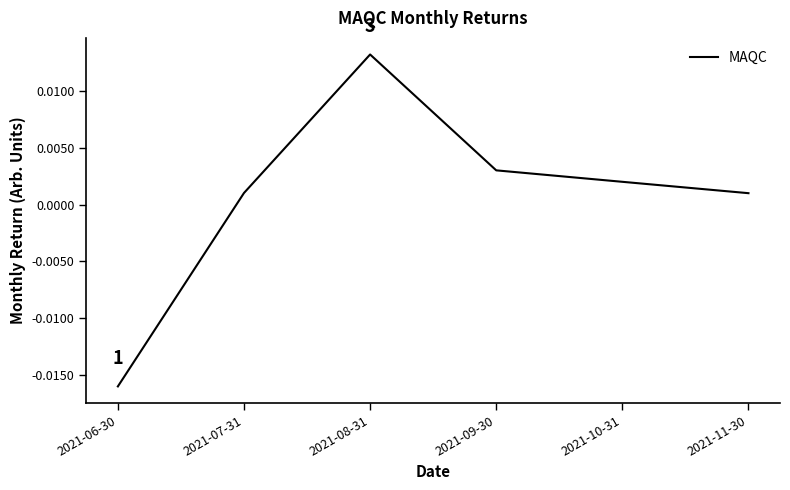

At which label does the data first exceed 0?

2021-07-31